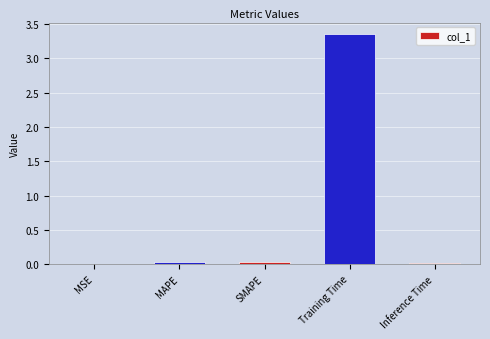

Which label corresponds to the largest value in the chart?

Training Time